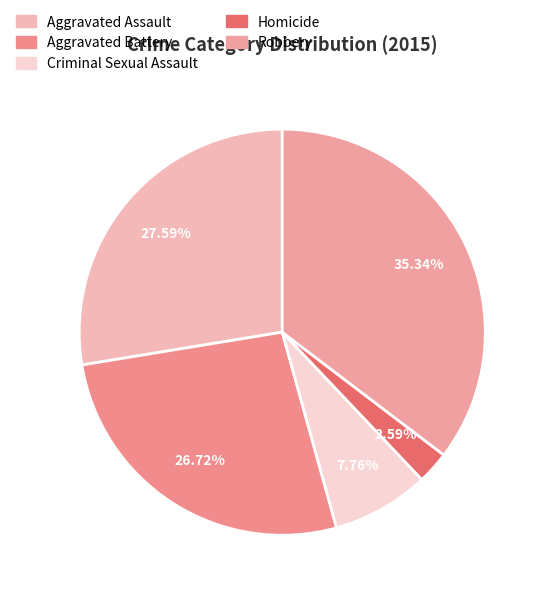

To the nearest percent, what is the combined percentage of Robbery and Criminal Sexual Assault?

43%